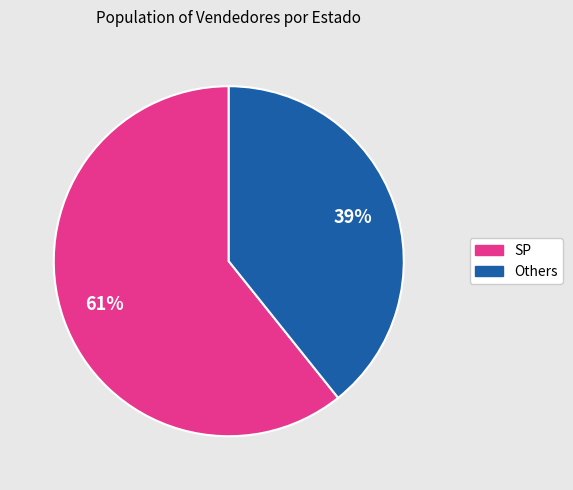

What percentage is the Others slice, to the nearest percent?

39%